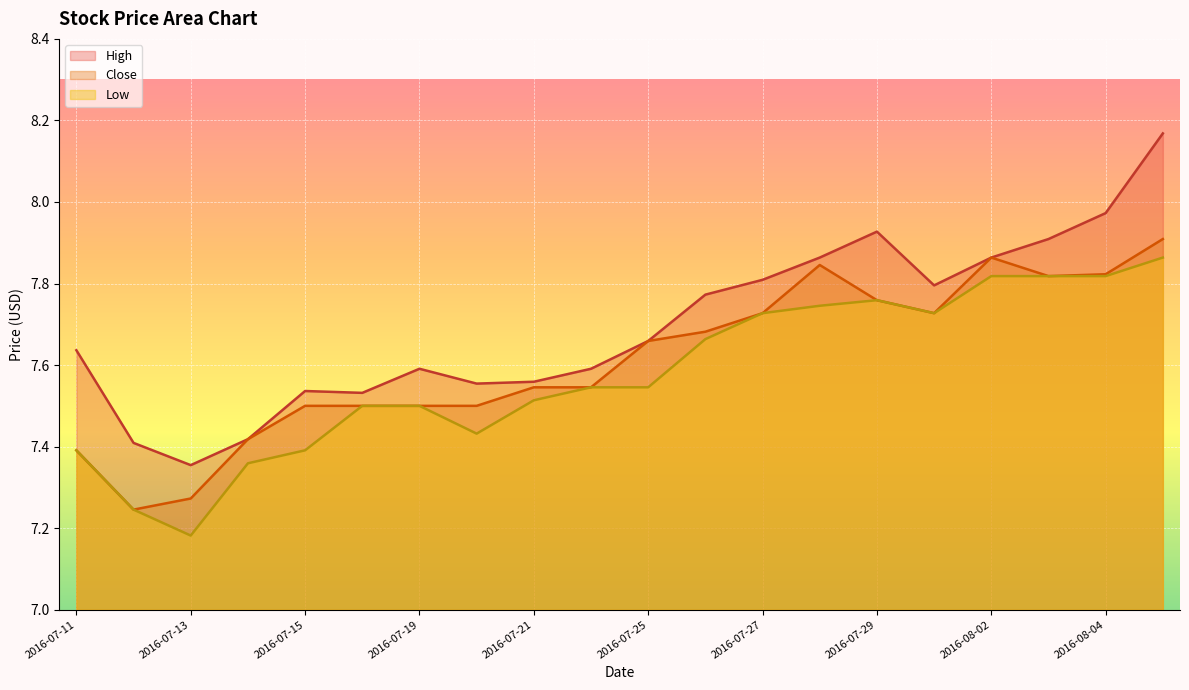

Is it true that High equals 3.4 at 2016-07-28?

False